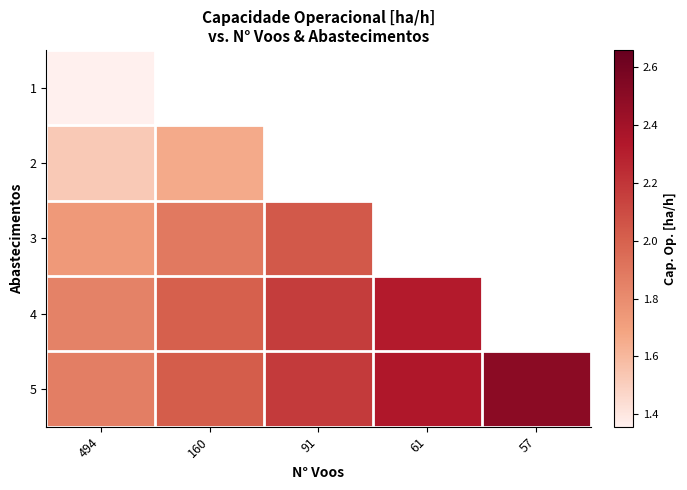

How many values in the 5 series exceed 2?

4